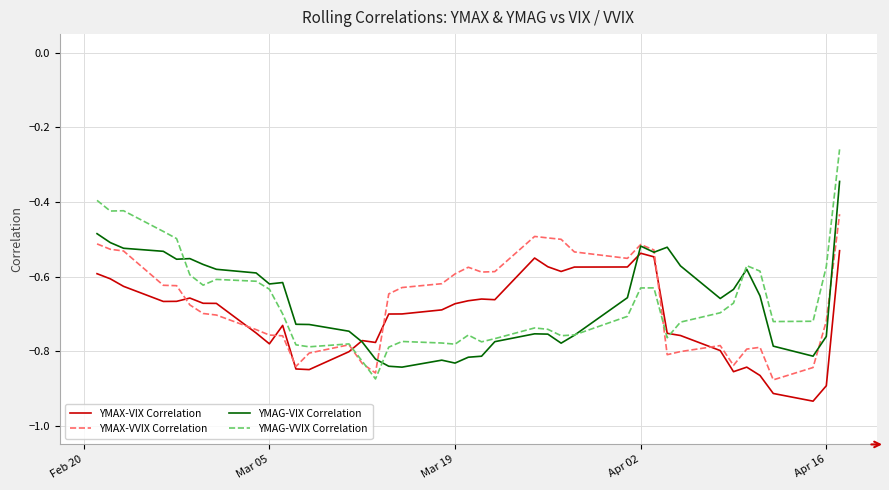

After their last crossing, which series has the higher values: YMAX-VIX Correlation or YMAG-VVIX Correlation?

YMAG-VVIX Correlation